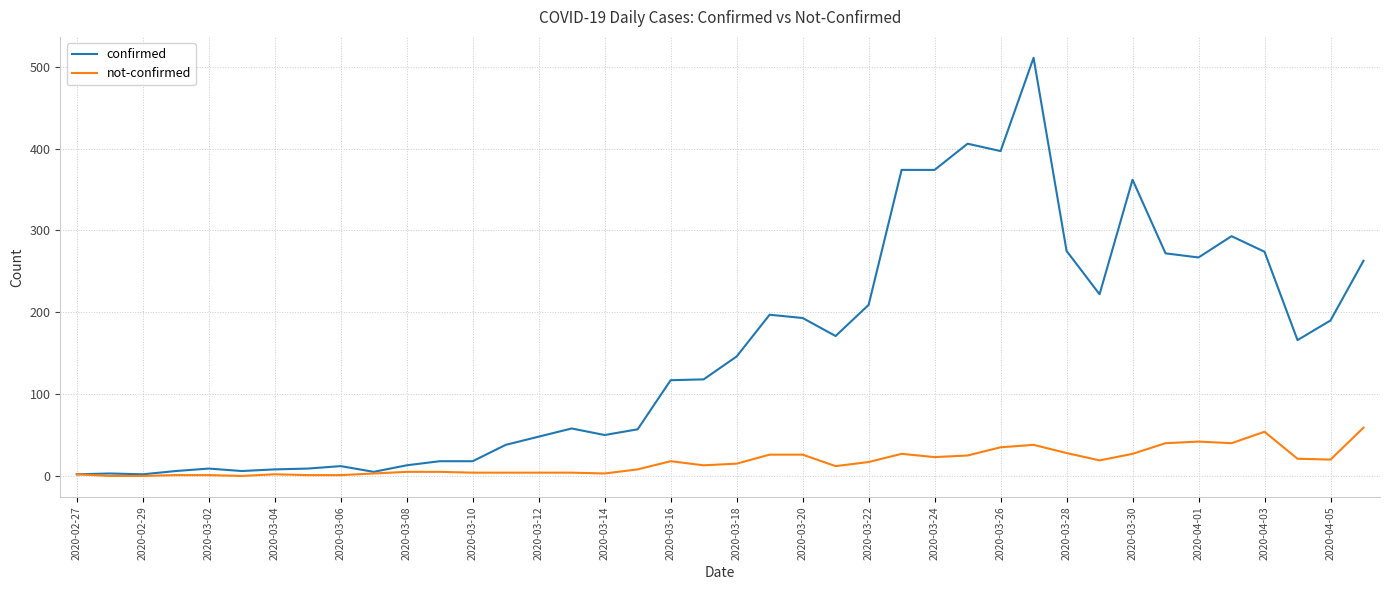

What is the greatest value displayed?

511